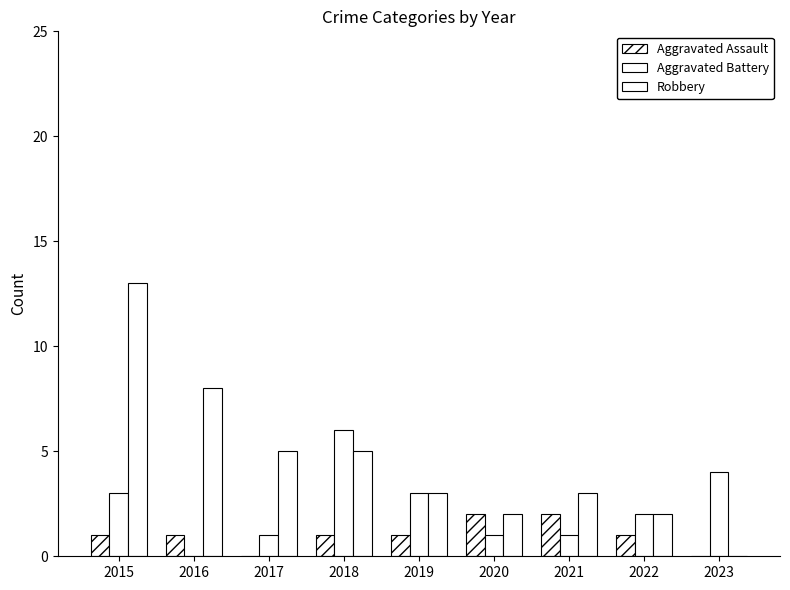

What is the difference between the maximum and minimum values in the Aggravated Assault series?

2